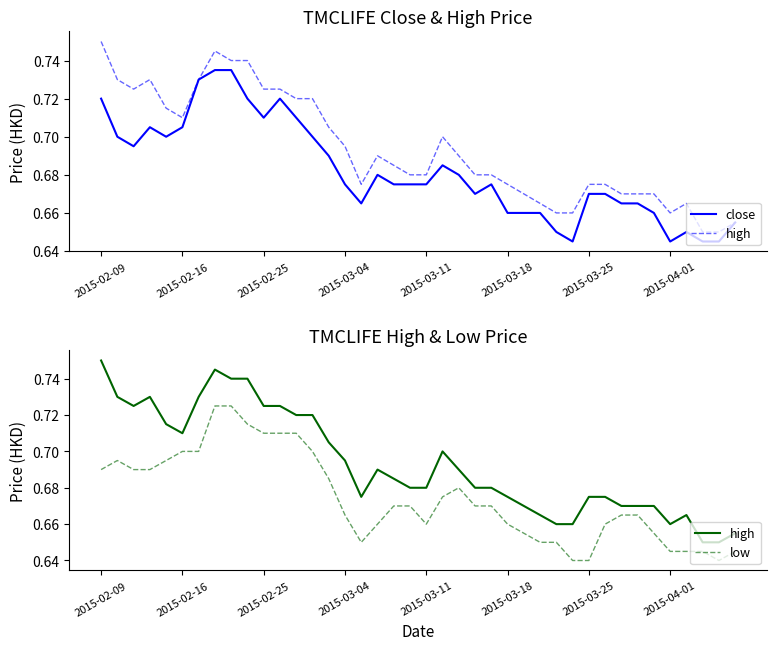

True or false: high and low cross at least once.

False